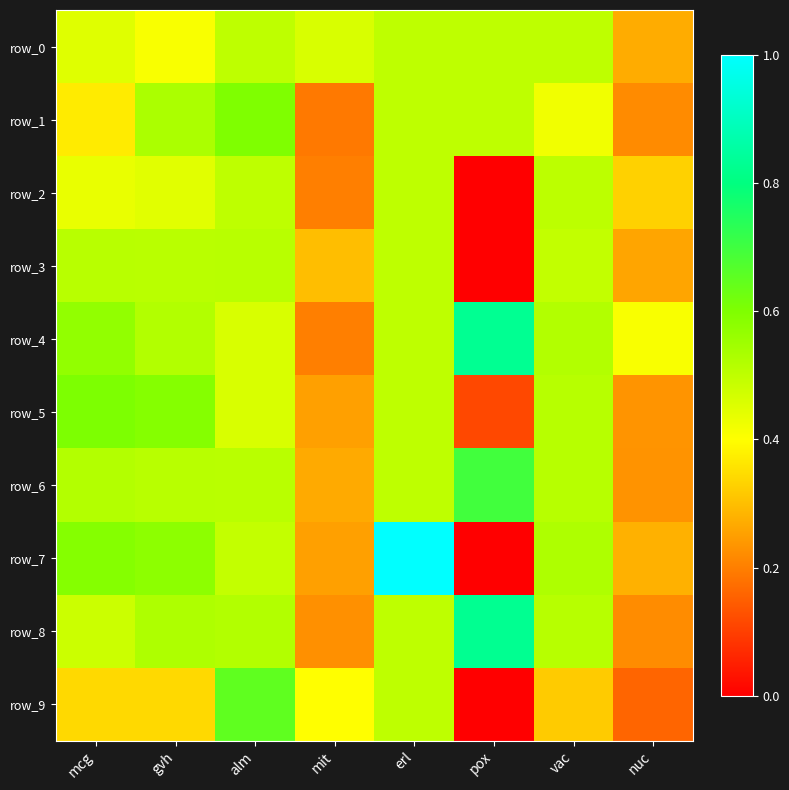

Which series changed the most between alm and pox?

row_9